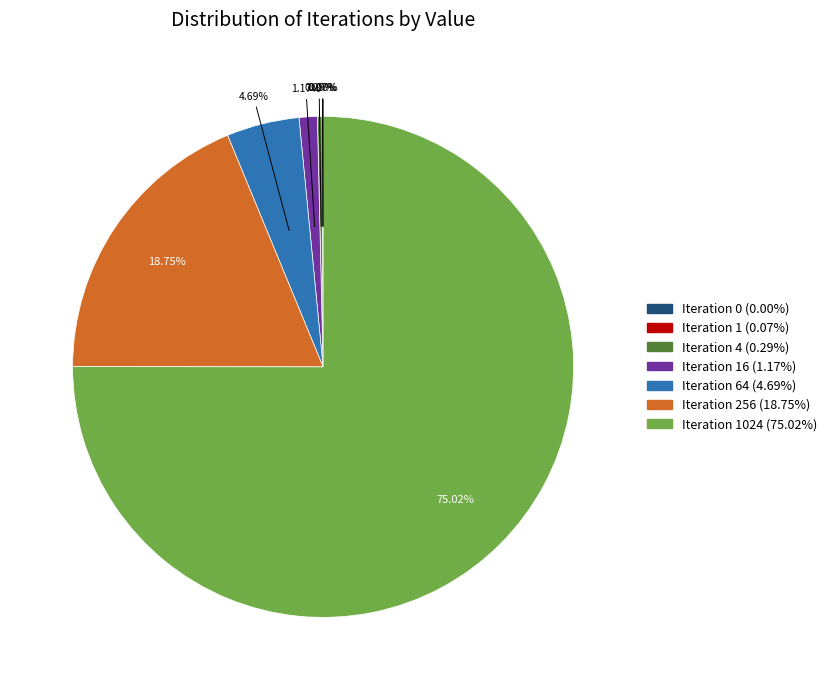

To the nearest percent, what is the difference between the largest and smallest slice percentages?

75%